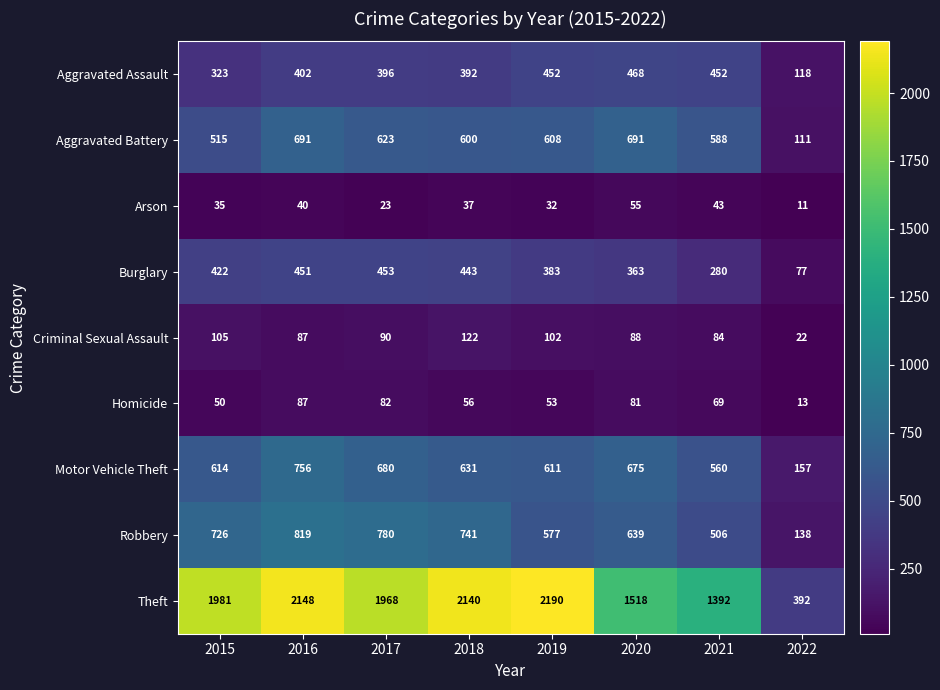

At 2017, list the series in order from smallest to largest.

Arson, Homicide, Criminal Sexual Assault, Aggravated Assault, Burglary, Aggravated Battery, Motor Vehicle Theft, Robbery, Theft